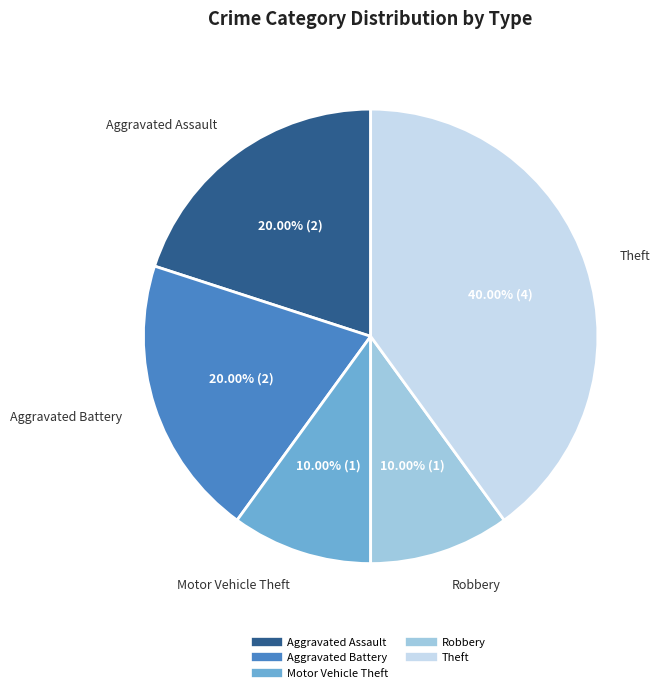

Is it true that Theft is 31% of the pie?

False